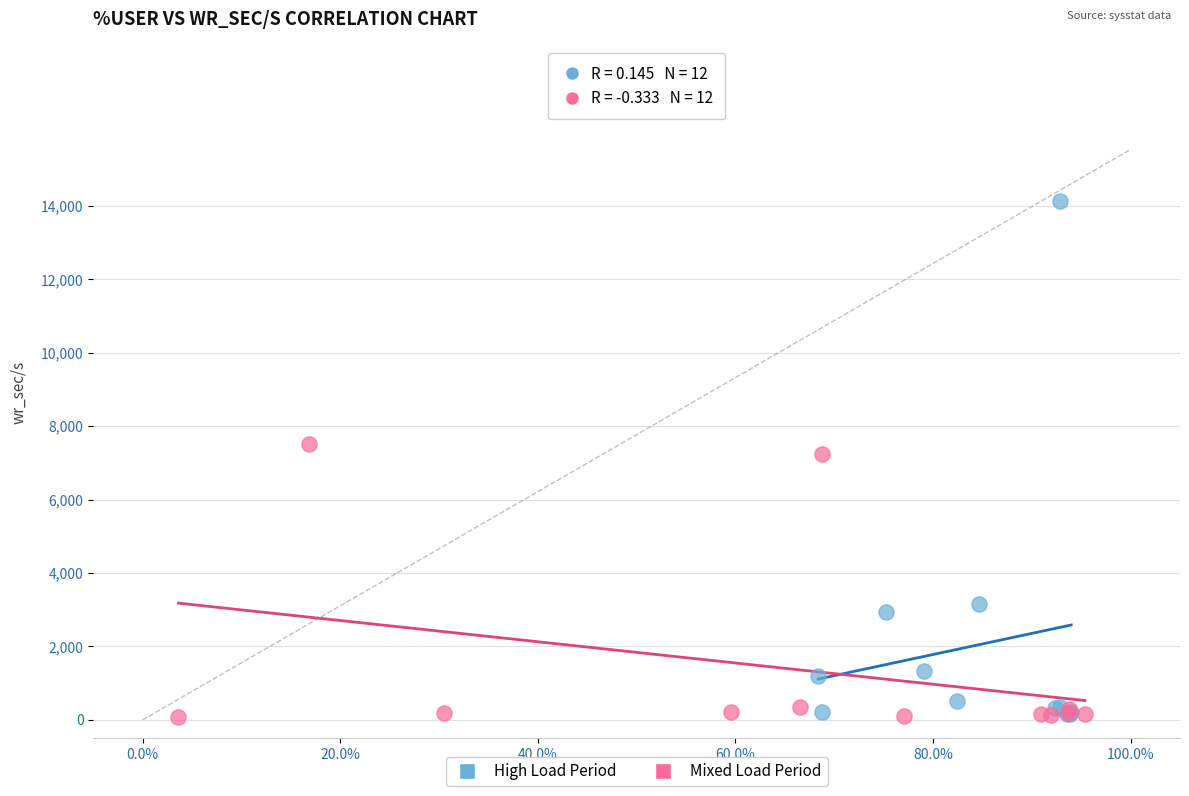

Which series contains the highest Y value?

High Load Period